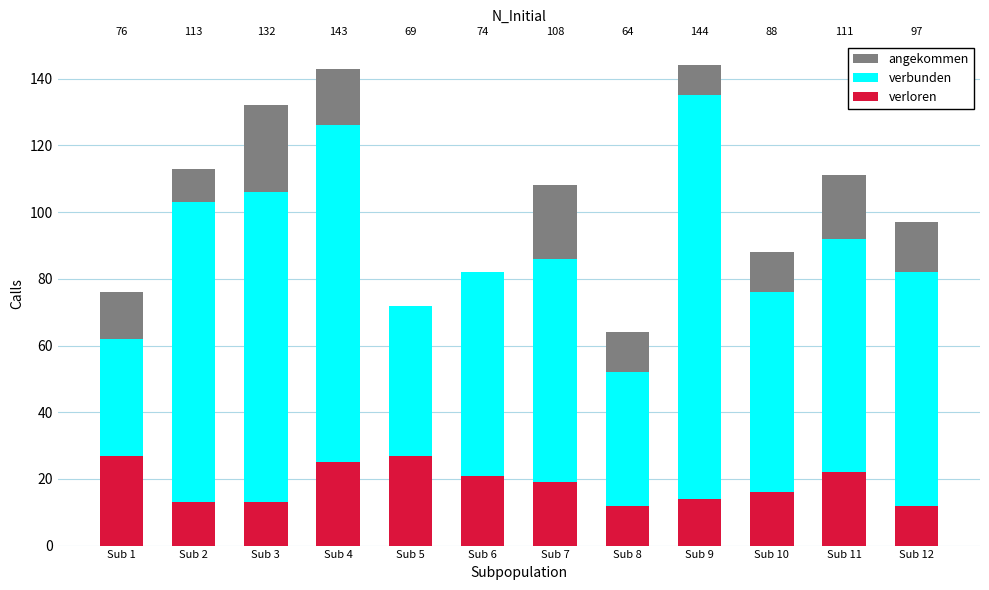

What is the value of the angekommen bar at the 11th from the left?

111